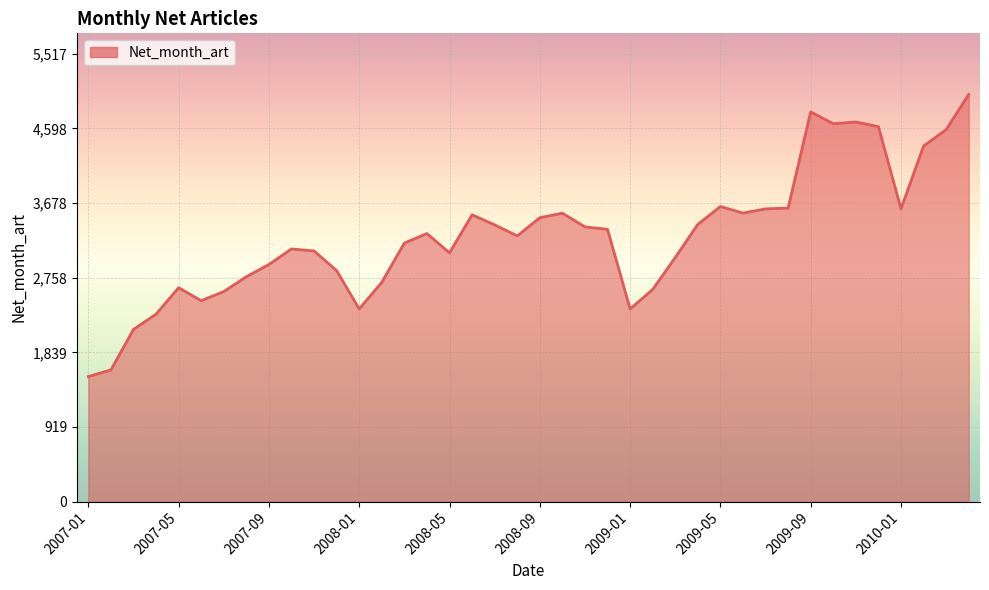

What is the maximum value shown in the chart?

5016